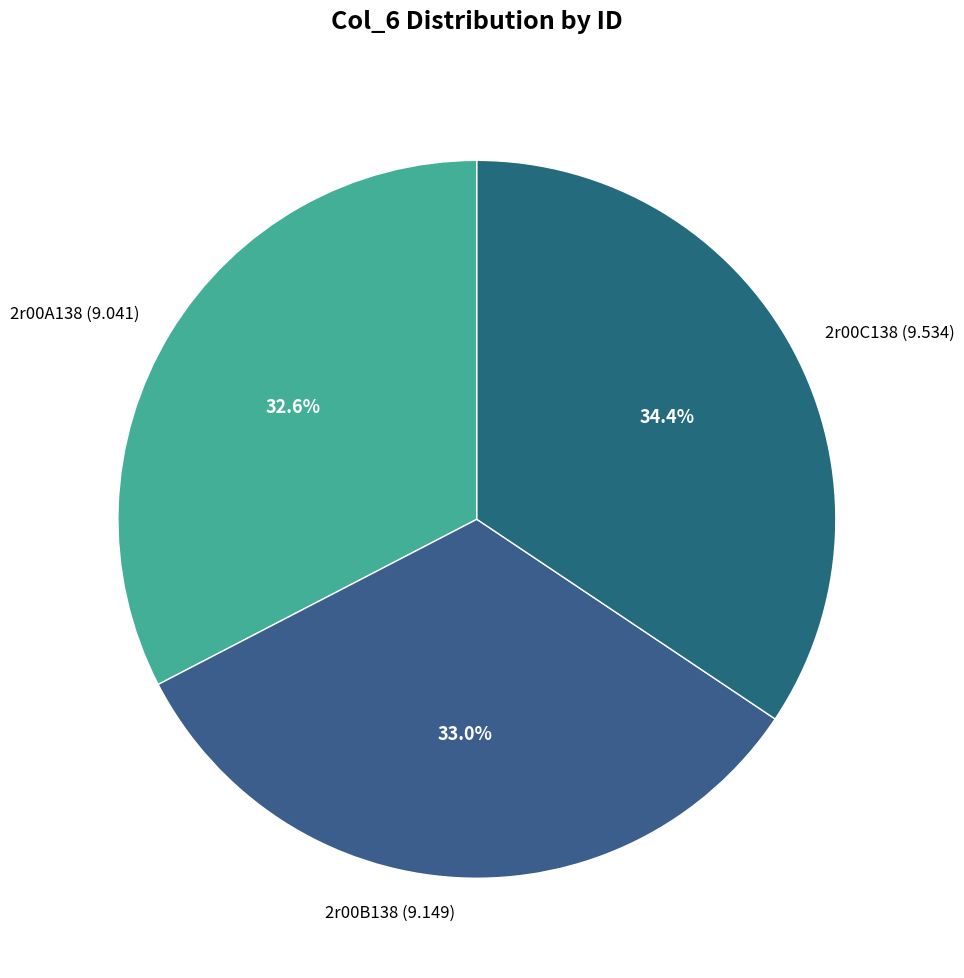

What is the total percentage of 2r00A138 and 2r00B138?

65.6%